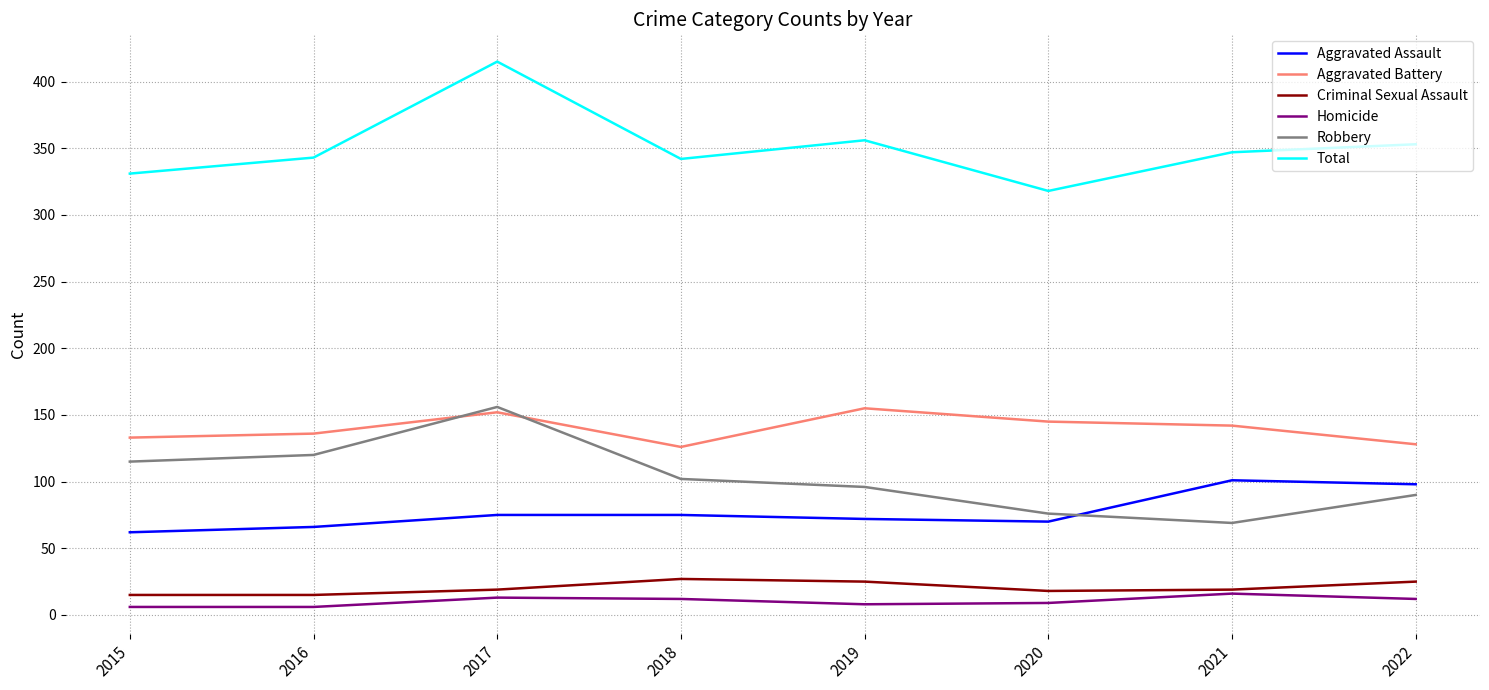

What is the difference between the maximum and minimum values in the Homicide series?

10